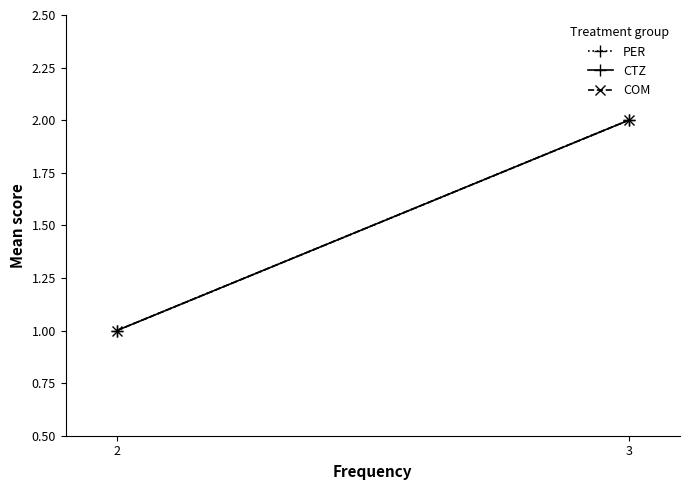

Is this an area chart (filled region under the line)?

No